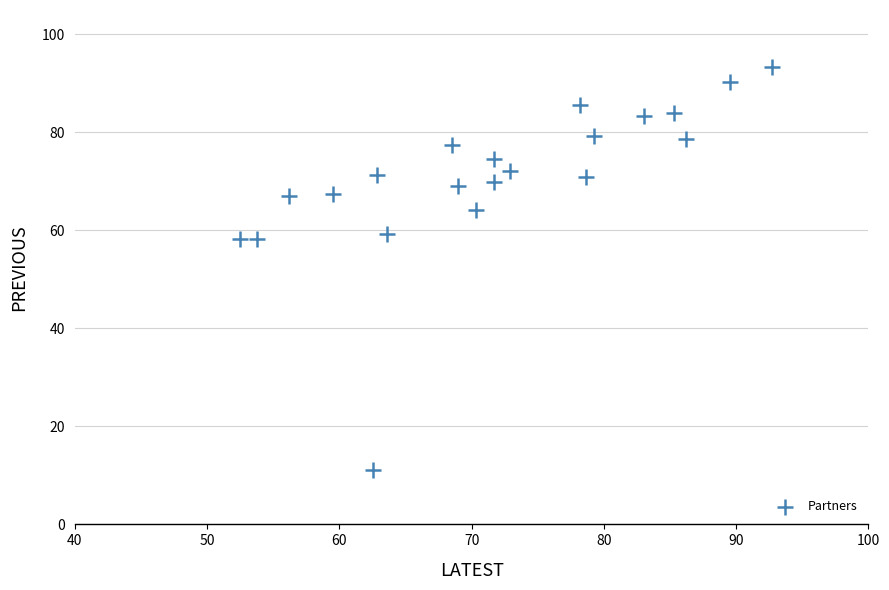

What is the range of X values (max minus min)?

40.2